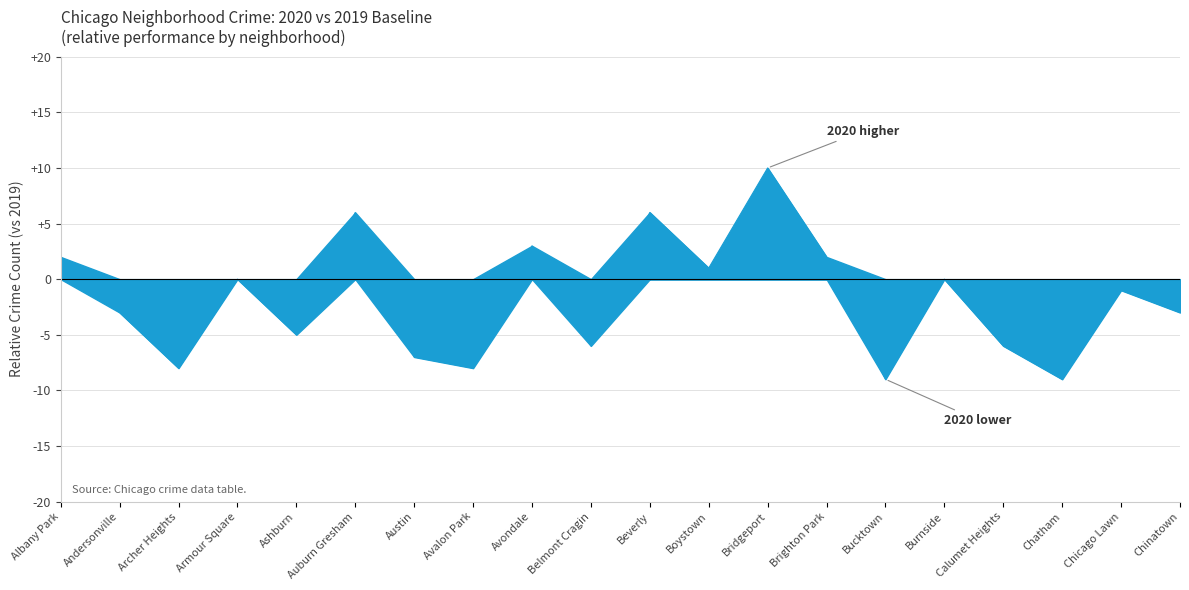

What is the change in value from Bridgeport to Chicago Lawn?

-11